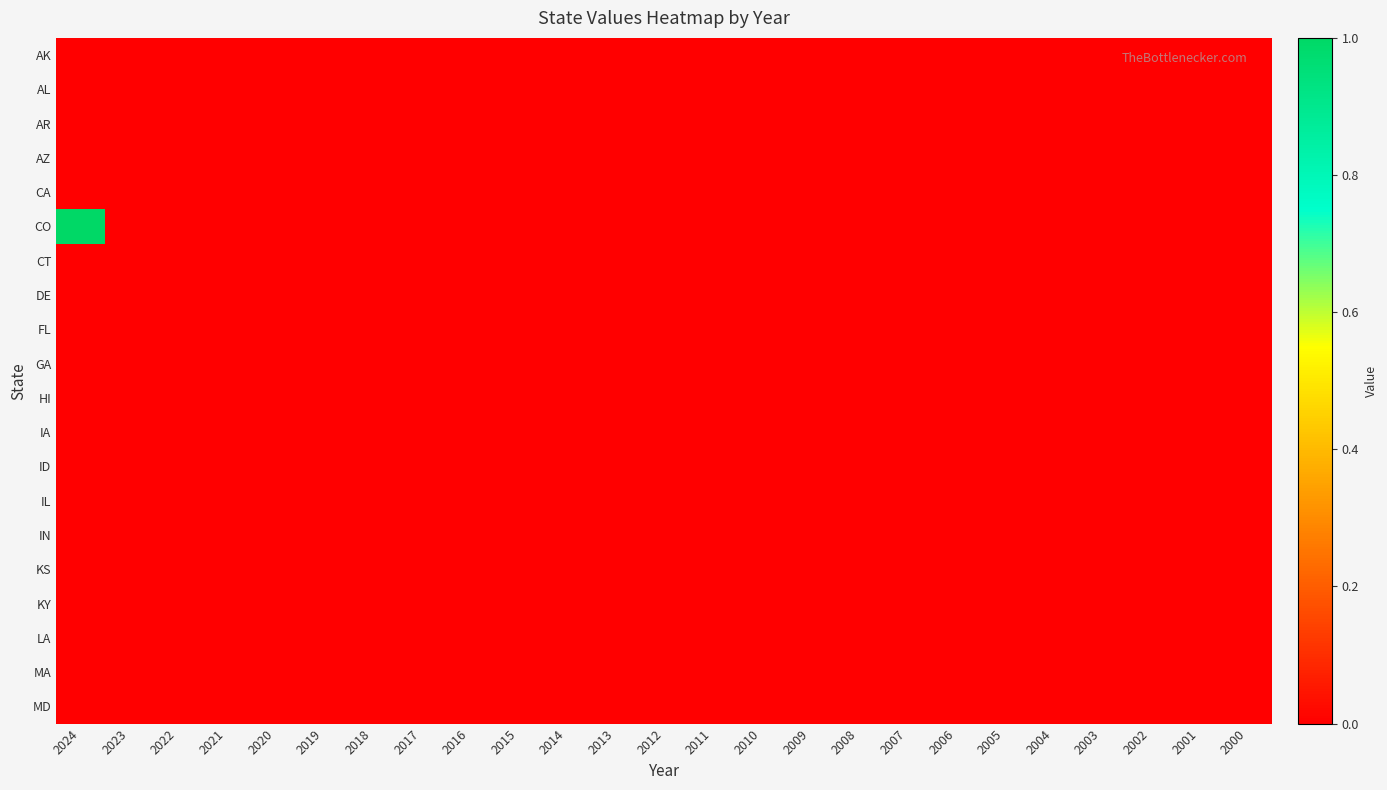

Reading right to left, extract all data points from this chart.

AK: 2000=0	2001=0	2002=0	2003=0	2004=0	2005=0	2006=0	2007=0	2008=0	2009=0	2010=0	2011=0	2012=0	2013=0	2014=0	2015=0	2016=0	2017=0	2018=0	2019=0	2020=0	2021=0	2022=0	2023=0	2024=0
AL: 2000=0	2001=0	2002=0	2003=0	2004=0	2005=0	2006=0	2007=0	2008=0	2009=0	2010=0	2011=0	2012=0	2013=0	2014=0	2015=0	2016=0	2017=0	2018=0	2019=0	2020=0	2021=0	2022=0	2023=0	2024=0
AR: 2000=0	2001=0	2002=0	2003=0	2004=0	2005=0	2006=0	2007=0	2008=0	2009=0	2010=0	2011=0	2012=0	2013=0	2014=0	2015=0	2016=0	2017=0	2018=0	2019=0	2020=0	2021=0	2022=0	2023=0	2024=0
AZ: 2000=0	2001=0	2002=0	2003=0	2004=0	2005=0	2006=0	2007=0	2008=0	2009=0	2010=0	2011=0	2012=0	2013=0	2014=0	2015=0	2016=0	2017=0	2018=0	2019=0	2020=0	2021=0	2022=0	2023=0	2024=0
CA: 2000=0	2001=0	2002=0	2003=0	2004=0	2005=0	2006=0	2007=0	2008=0	2009=0	2010=0	2011=0	2012=0	2013=0	2014=0	2015=0	2016=0	2017=0	2018=0	2019=0	2020=0	2021=0	2022=0	2023=0	2024=0
CO: 2000=0	2001=0	2002=0	2003=0	2004=0	2005=0	2006=0	2007=0	2008=0	2009=0	2010=0	2011=0	2012=0	2013=0	2014=0	2015=0	2016=0	2017=0	2018=0	2019=0	2020=0	2021=0	2022=0	2023=0	2024=1
CT: 2000=0	2001=0	2002=0	2003=0	2004=0	2005=0	2006=0	2007=0	2008=0	2009=0	2010=0	2011=0	2012=0	2013=0	2014=0	2015=0	2016=0	2017=0	2018=0	2019=0	2020=0	2021=0	2022=0	2023=0	2024=0
DE: 2000=0	2001=0	2002=0	2003=0	2004=0	2005=0	2006=0	2007=0	2008=0	2009=0	2010=0	2011=0	2012=0	2013=0	2014=0	2015=0	2016=0	2017=0	2018=0	2019=0	2020=0	2021=0	2022=0	2023=0	2024=0
FL: 2000=0	2001=0	2002=0	2003=0	2004=0	2005=0	2006=0	2007=0	2008=0	2009=0	2010=0	2011=0	2012=0	2013=0	2014=0	2015=0	2016=0	2017=0	2018=0	2019=0	2020=0	2021=0	2022=0	2023=0	2024=0
GA: 2000=0	2001=0	2002=0	2003=0	2004=0	2005=0	2006=0	2007=0	2008=0	2009=0	2010=0	2011=0	2012=0	2013=0	2014=0	2015=0	2016=0	2017=0	2018=0	2019=0	2020=0	2021=0	2022=0	2023=0	2024=0
HI: 2000=0	2001=0	2002=0	2003=0	2004=0	2005=0	2006=0	2007=0	2008=0	2009=0	2010=0	2011=0	2012=0	2013=0	2014=0	2015=0	2016=0	2017=0	2018=0	2019=0	2020=0	2021=0	2022=0	2023=0	2024=0
IA: 2000=0	2001=0	2002=0	2003=0	2004=0	2005=0	2006=0	2007=0	2008=0	2009=0	2010=0	2011=0	2012=0	2013=0	2014=0	2015=0	2016=0	2017=0	2018=0	2019=0	2020=0	2021=0	2022=0	2023=0	2024=0
ID: 2000=0	2001=0	2002=0	2003=0	2004=0	2005=0	2006=0	2007=0	2008=0	2009=0	2010=0	2011=0	2012=0	2013=0	2014=0	2015=0	2016=0	2017=0	2018=0	2019=0	2020=0	2021=0	2022=0	2023=0	2024=0
IL: 2000=0	2001=0	2002=0	2003=0	2004=0	2005=0	2006=0	2007=0	2008=0	2009=0	2010=0	2011=0	2012=0	2013=0	2014=0	2015=0	2016=0	2017=0	2018=0	2019=0	2020=0	2021=0	2022=0	2023=0	2024=0
IN: 2000=0	2001=0	2002=0	2003=0	2004=0	2005=0	2006=0	2007=0	2008=0	2009=0	2010=0	2011=0	2012=0	2013=0	2014=0	2015=0	2016=0	2017=0	2018=0	2019=0	2020=0	2021=0	2022=0	2023=0	2024=0
KS: 2000=0	2001=0	2002=0	2003=0	2004=0	2005=0	2006=0	2007=0	2008=0	2009=0	2010=0	2011=0	2012=0	2013=0	2014=0	2015=0	2016=0	2017=0	2018=0	2019=0	2020=0	2021=0	2022=0	2023=0	2024=0
KY: 2000=0	2001=0	2002=0	2003=0	2004=0	2005=0	2006=0	2007=0	2008=0	2009=0	2010=0	2011=0	2012=0	2013=0	2014=0	2015=0	2016=0	2017=0	2018=0	2019=0	2020=0	2021=0	2022=0	2023=0	2024=0
LA: 2000=0	2001=0	2002=0	2003=0	2004=0	2005=0	2006=0	2007=0	2008=0	2009=0	2010=0	2011=0	2012=0	2013=0	2014=0	2015=0	2016=0	2017=0	2018=0	2019=0	2020=0	2021=0	2022=0	2023=0	2024=0
MA: 2000=0	2001=0	2002=0	2003=0	2004=0	2005=0	2006=0	2007=0	2008=0	2009=0	2010=0	2011=0	2012=0	2013=0	2014=0	2015=0	2016=0	2017=0	2018=0	2019=0	2020=0	2021=0	2022=0	2023=0	2024=0
MD: 2000=0	2001=0	2002=0	2003=0	2004=0	2005=0	2006=0	2007=0	2008=0	2009=0	2010=0	2011=0	2012=0	2013=0	2014=0	2015=0	2016=0	2017=0	2018=0	2019=0	2020=0	2021=0	2022=0	2023=0	2024=0